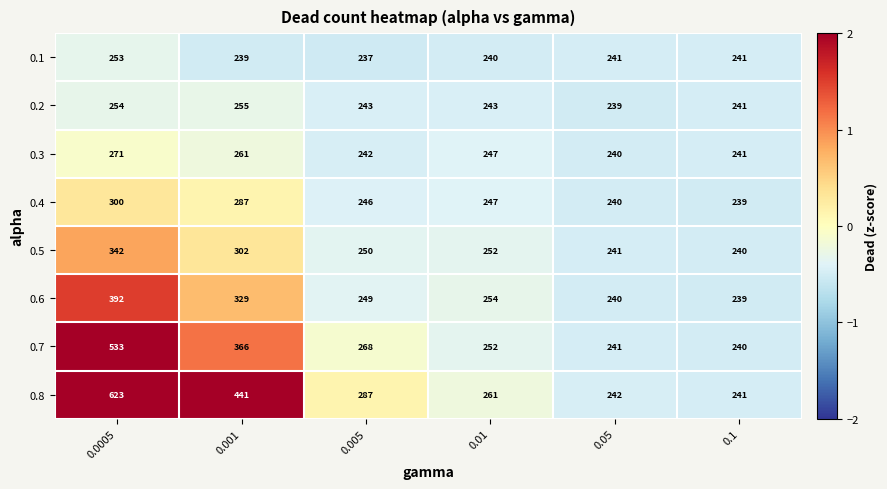

What is the total value across all series at 0.01?

1996